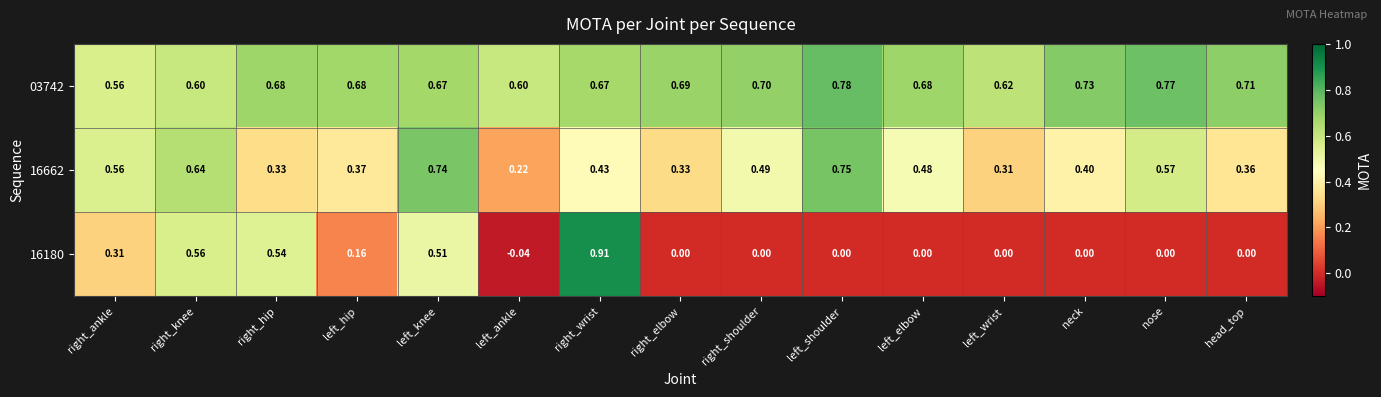

How many series are shown in this chart?

3